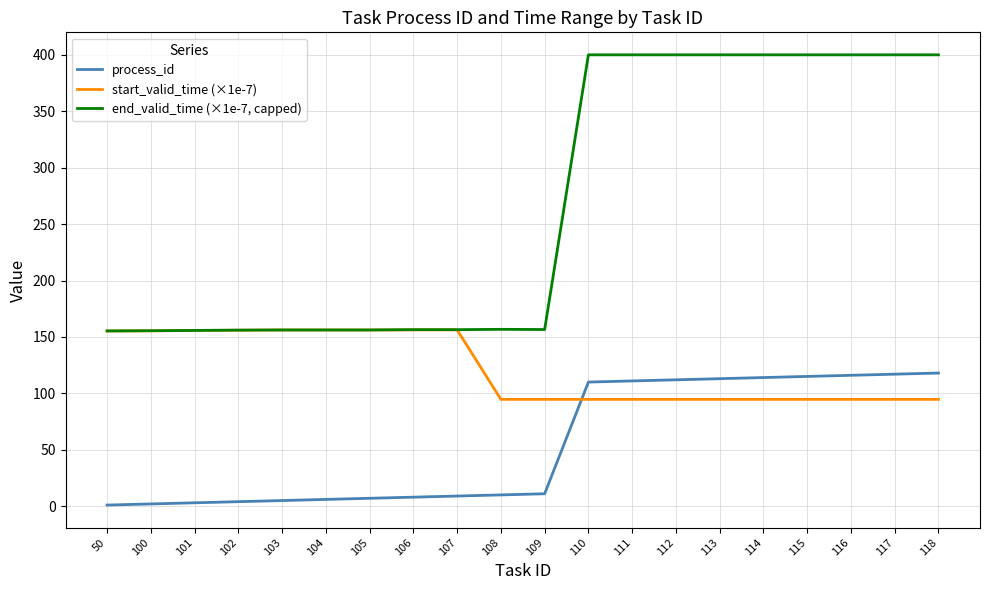

Which series has the largest total across all categories?

end_valid_time (×1e-7, capped)